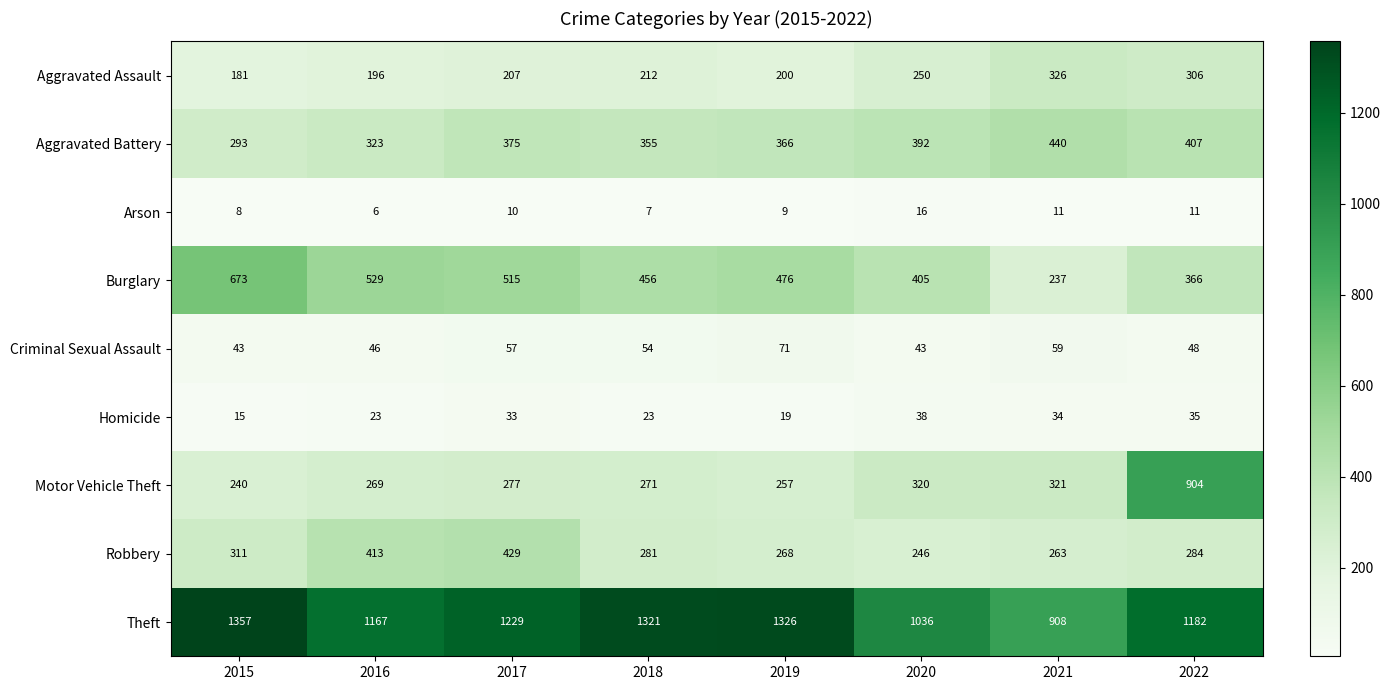

Which series has the largest range (max minus min)?

Motor Vehicle Theft